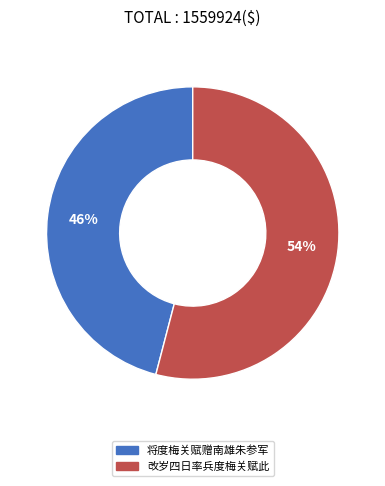

What percentage is the 将度梅关赋赠南雄朱参军 slice, to the nearest percent?

46%